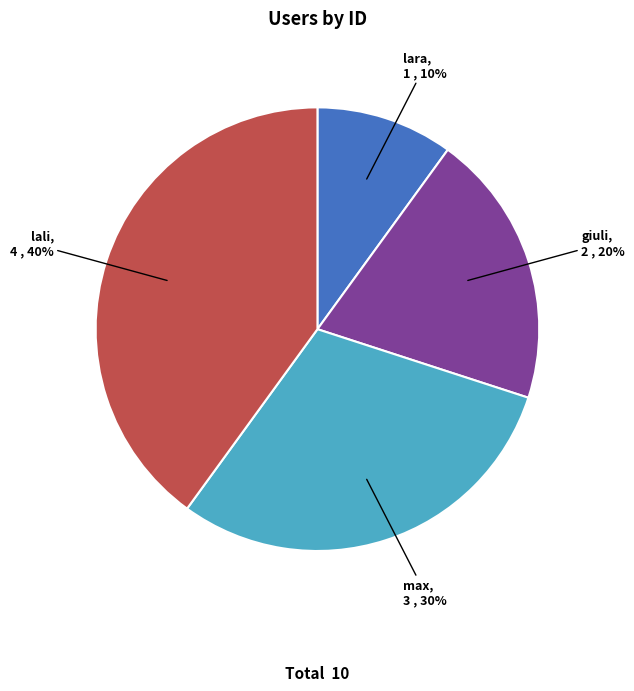

To the nearest percent, what is the difference between the largest and smallest slice percentages?

30%